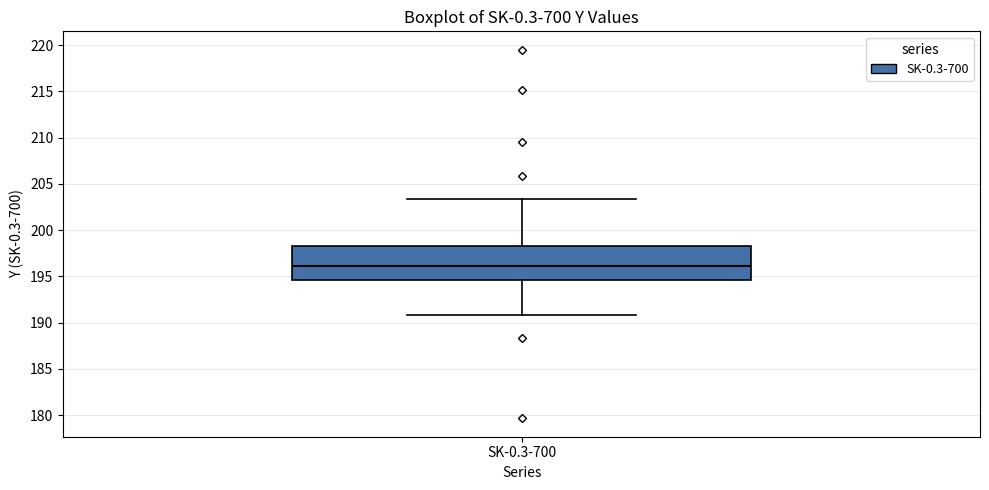

Read this box plot against the y-axis: the position of the median line, the range covered by the box, and the ends of both whiskers. The values are not printed on the chart, so give them approximately, as read against the axis.

median 196.0, box 194.5 to 198.5, whiskers 191.0 to 203.5